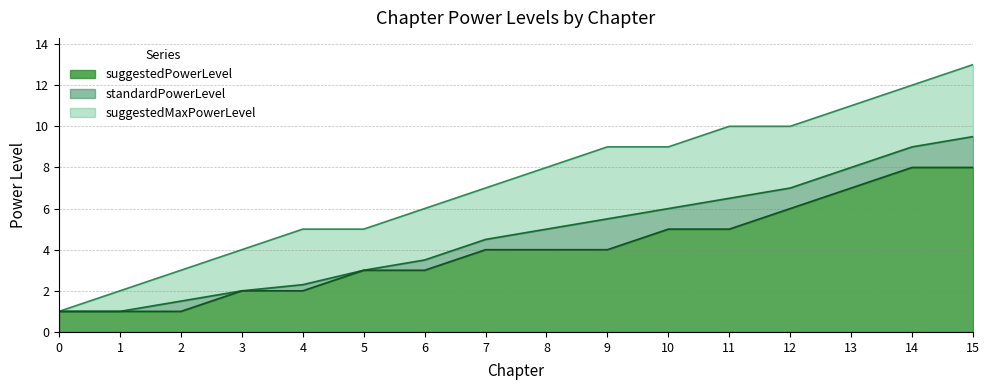

Reading right to left, list all the values displayed in this chart.

standardPowerLevel: 15=9.5	14=9.0	13=8.0	12=7.0	11=6.5	10=6.0	9=5.5	8=5.0	7=4.5	6=3.5	5=3.0	4=2.3	3=2.0	2=1.5	1=1.0	0=1.0
suggestedMaxPowerLevel: 15=13.0	14=12.0	13=11.0	12=10.0	11=10.0	10=9.0	9=9.0	8=8.0	7=7.0	6=6.0	5=5.0	4=5.0	3=4.0	2=3.0	1=2.0	0=1.0
suggestedPowerLevel: 15=8.0	14=8.0	13=7.0	12=6.0	11=5.0	10=5.0	9=4.0	8=4.0	7=4.0	6=3.0	5=3.0	4=2.0	3=2.0	2=1.0	1=1.0	0=1.0